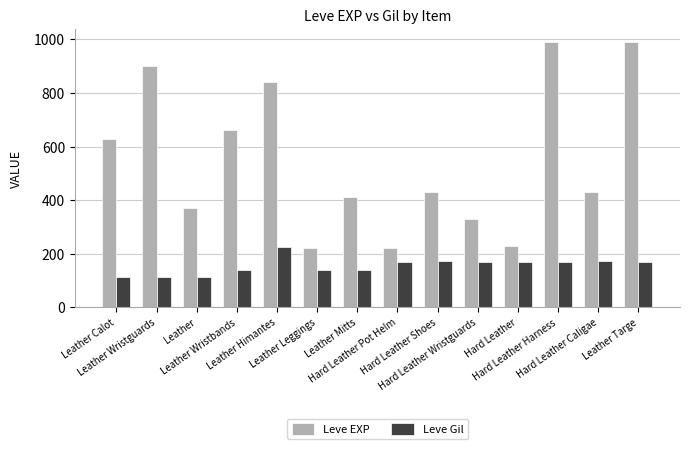

What are all the series names shown in the legend?

Leve EXP, Leve Gil